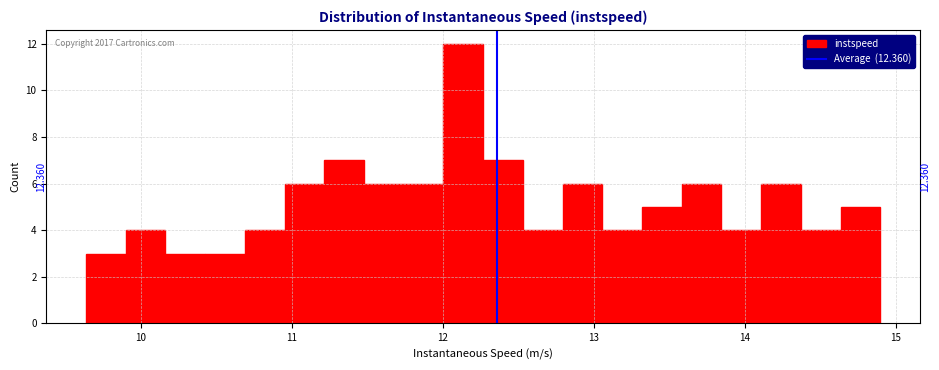

Read against the x-axis, roughly where is the centre of the tallest bar?

12.1